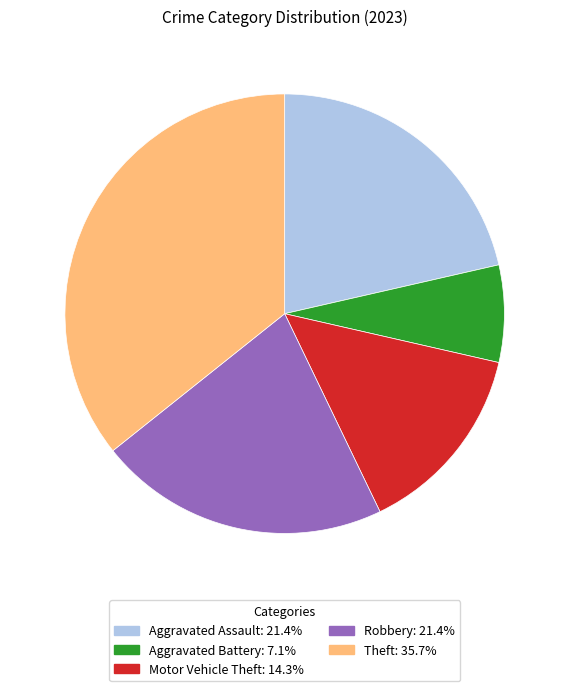

Is Aggravated Assault the majority of the pie?

No